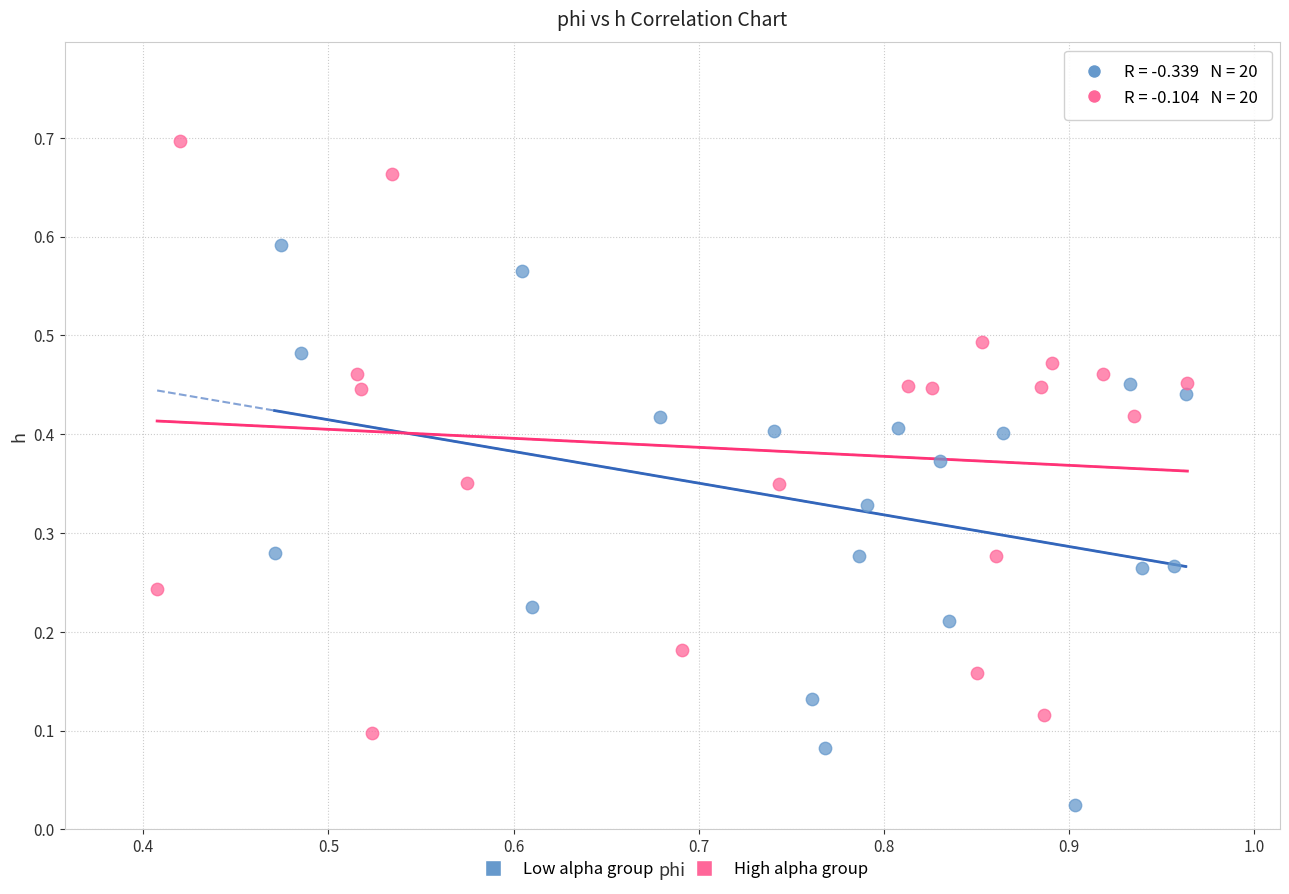

Which series contains the highest Y value?

High alpha group